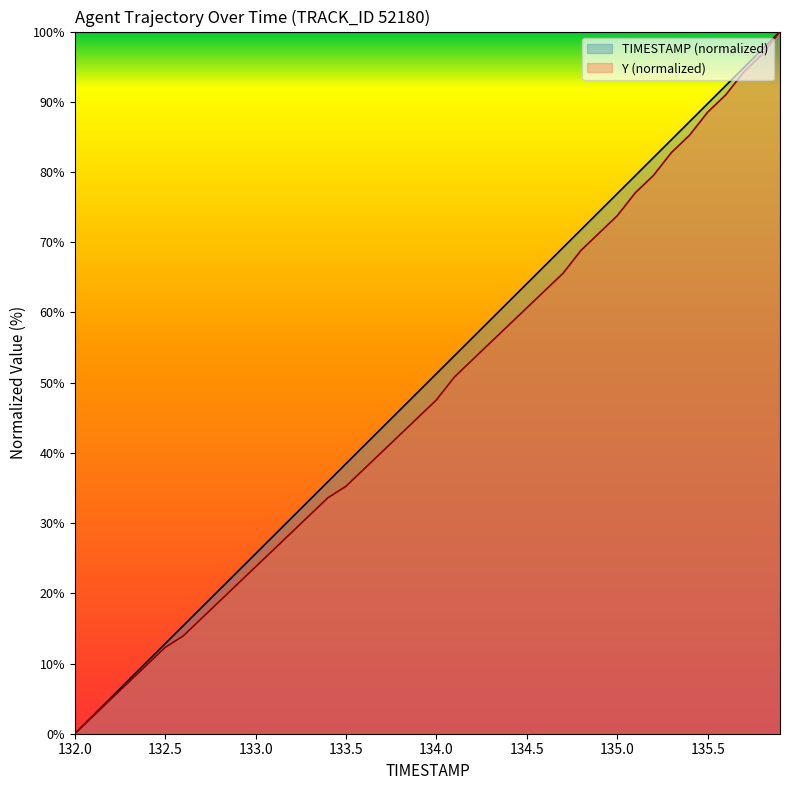

True or false: Y has a value of 1.5 at 132.2.

False